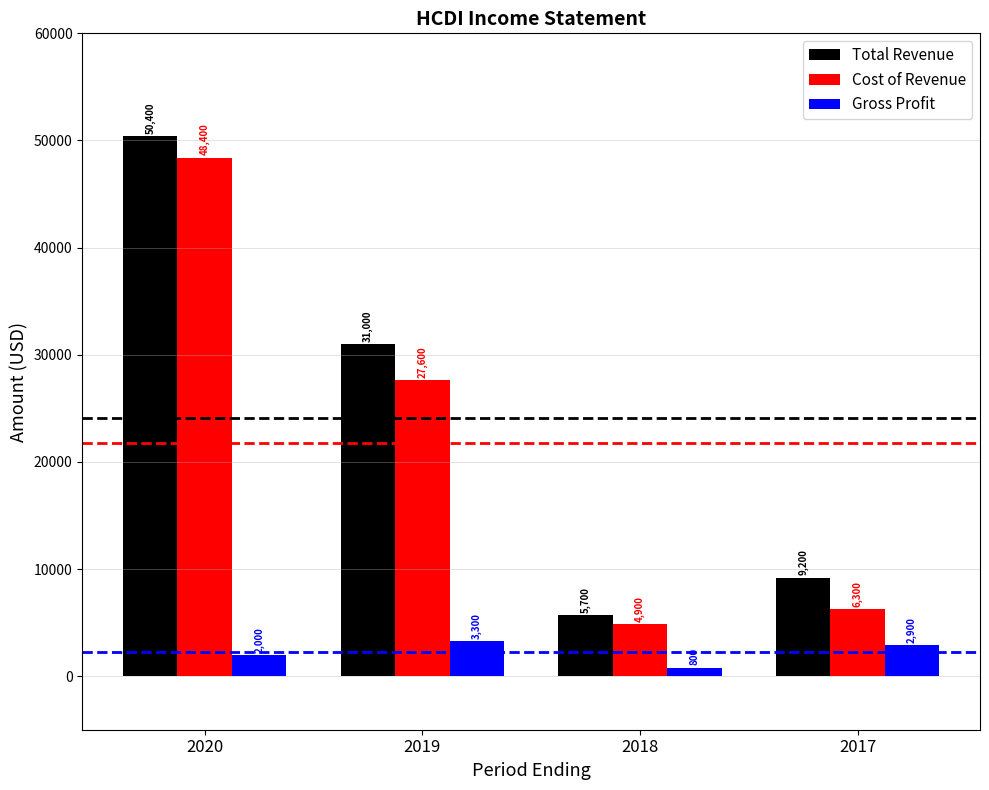

What is the difference between the maximum and minimum values in the Cost of Revenue series?

43500